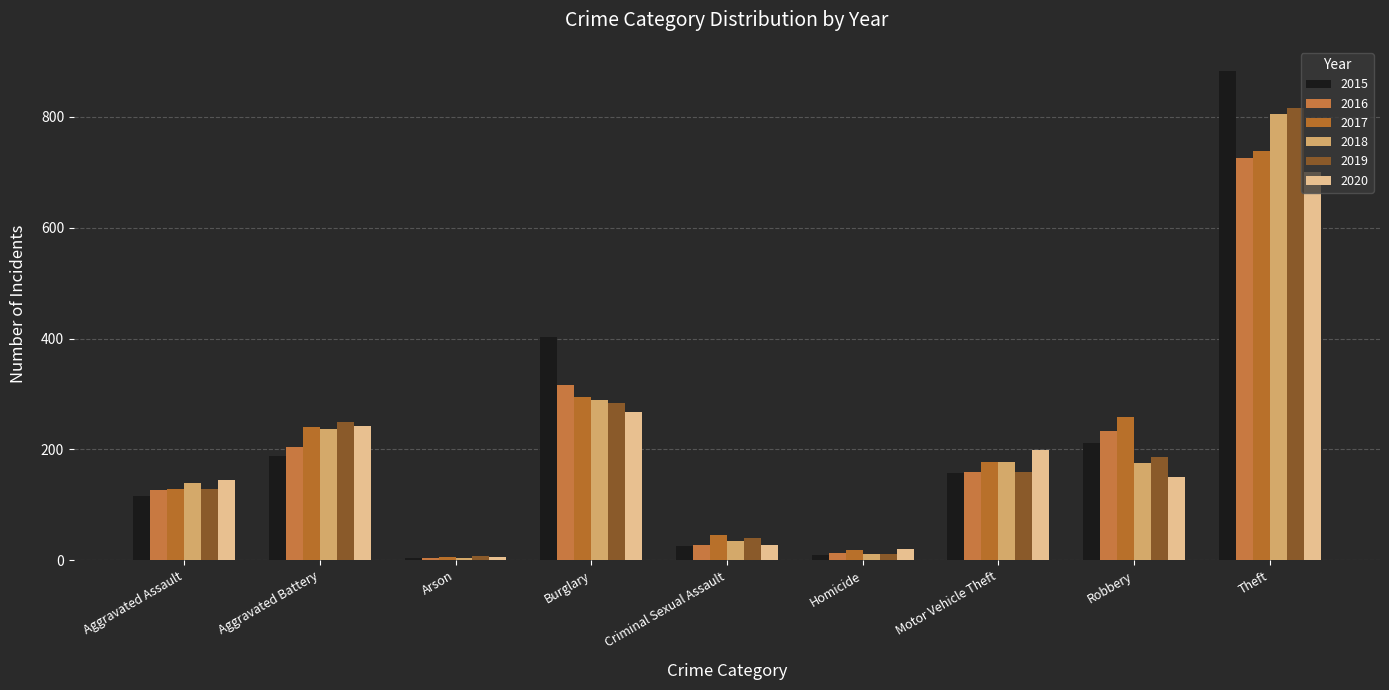

How many groups of bars are there?

9